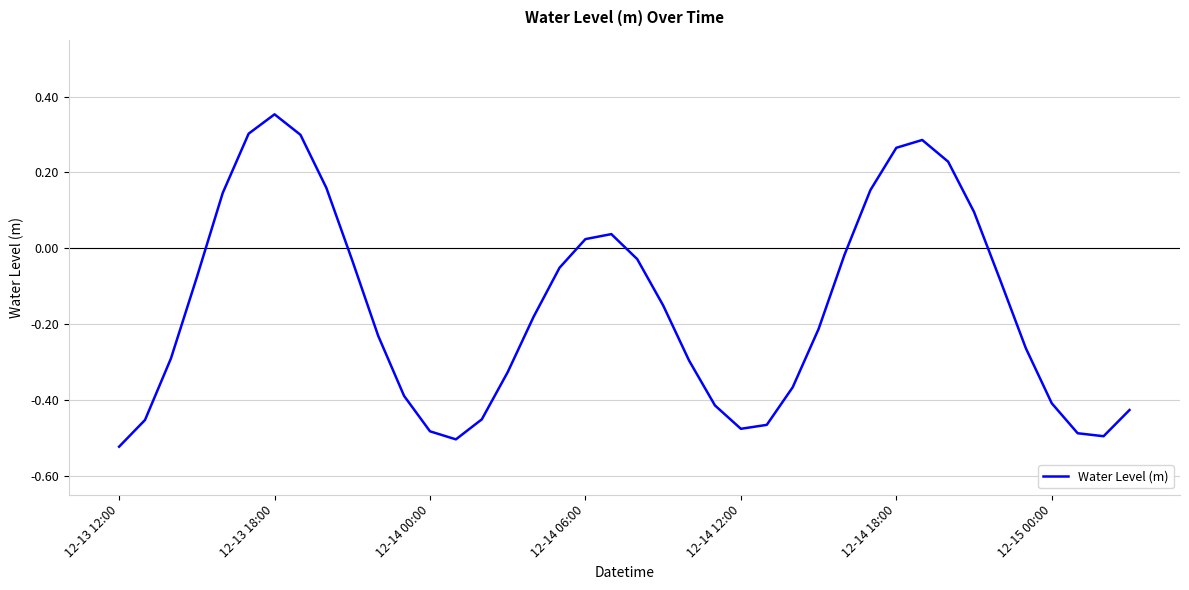

What is the difference between the maximum and minimum values?

0.9